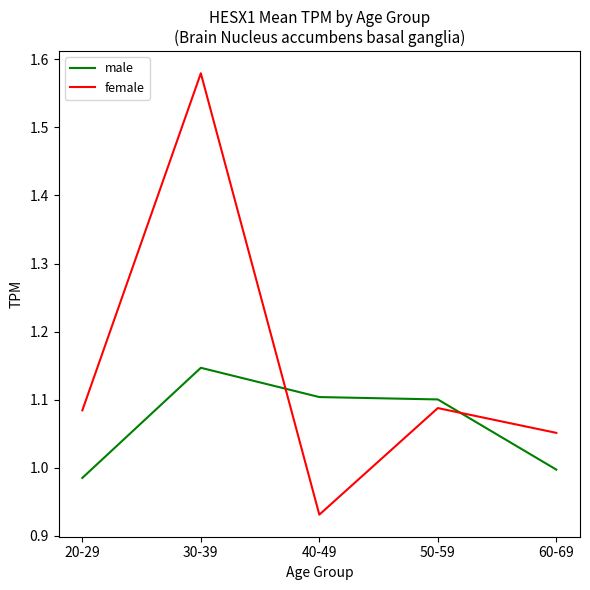

Which label corresponds to the smallest value in the chart?

40-49